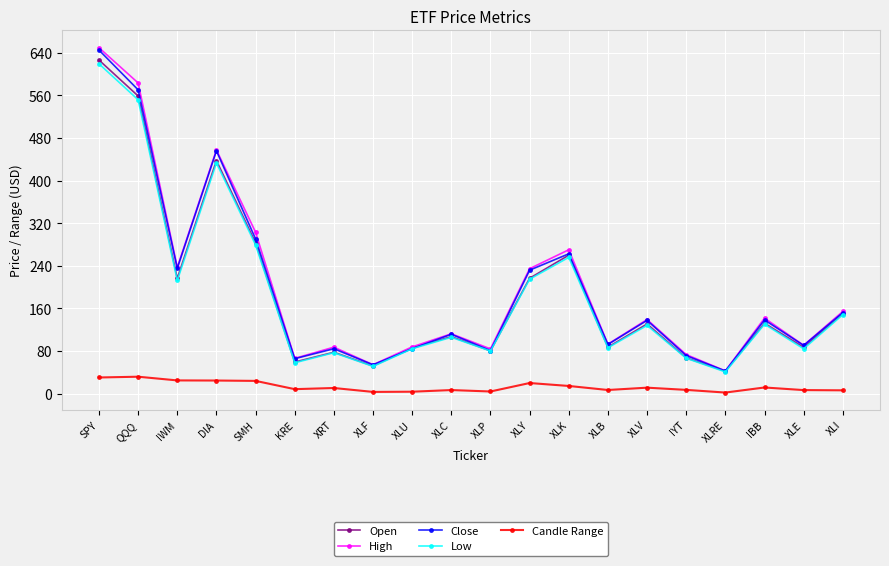

What is the difference between the Low values at QQQ and DIA?

118.5